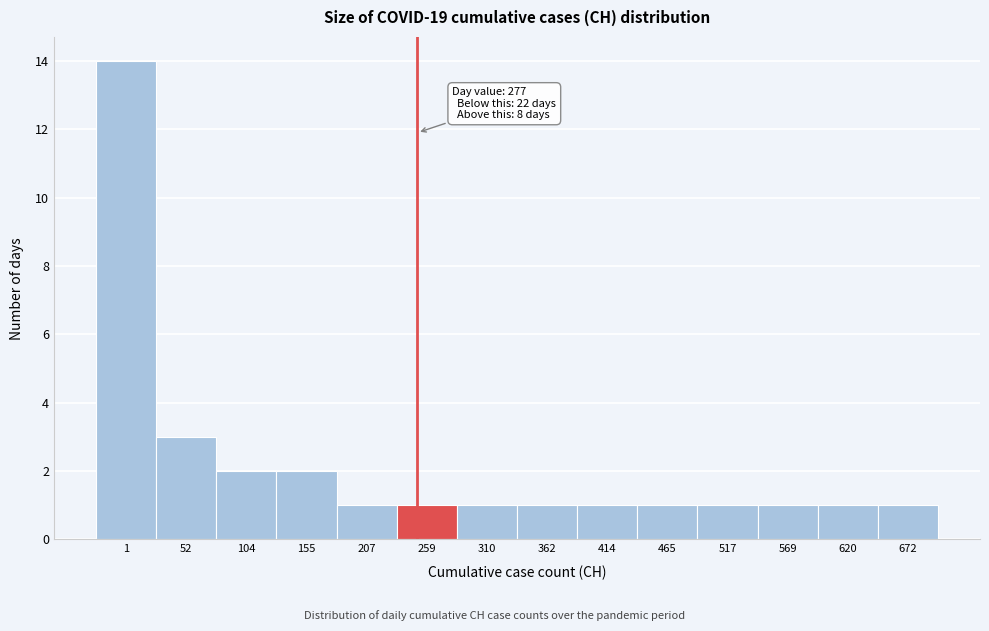

Reading right to left, extract all data points from this chart.

672=1	620=1	569=1	517=1	465=1	414=1	362=1	310=1	259=1	207=1	155=2	104=2	52=3	1=14